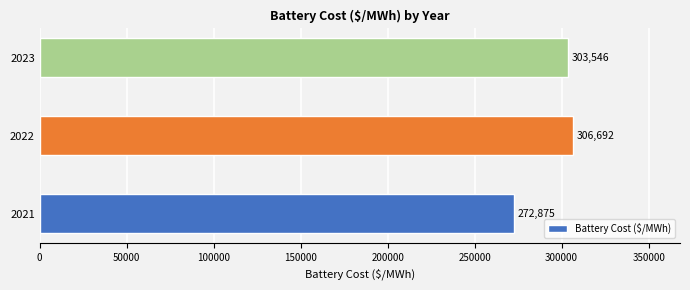

Which has a higher value, 2022 or 2023?

2022